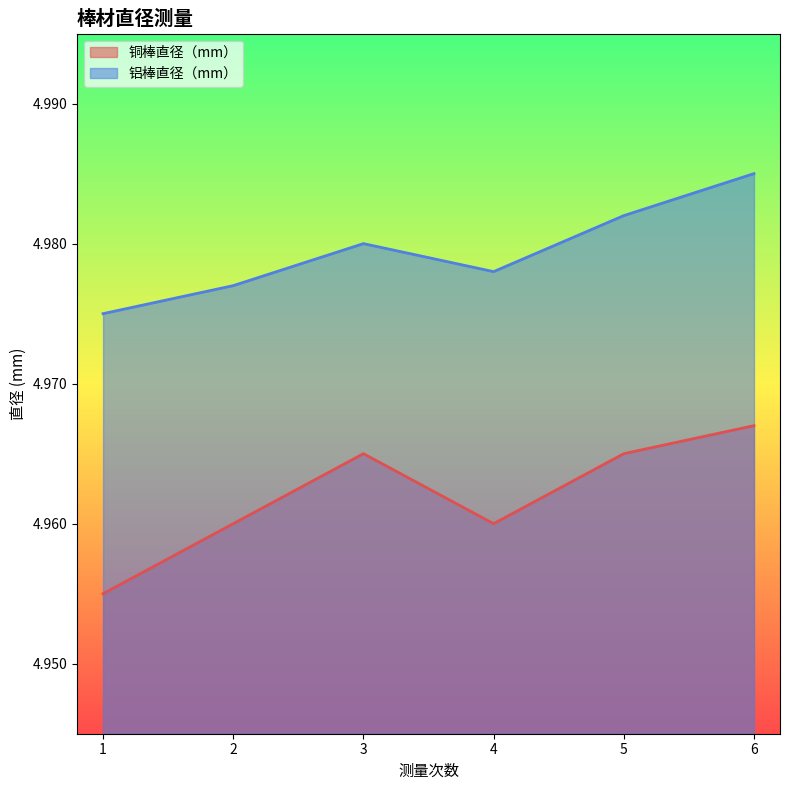

True or false: 铝棒直径（mm） has a value of 5.0 at 2.

True